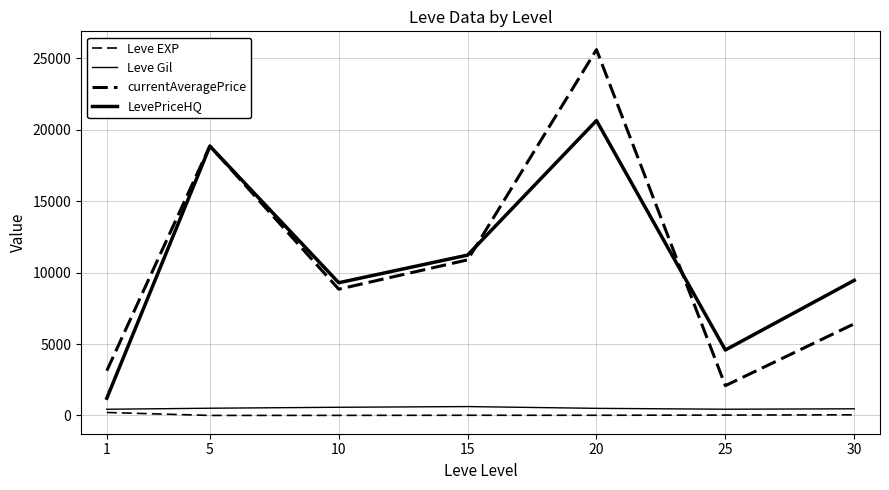

Does the chart have visible grid lines?

Yes